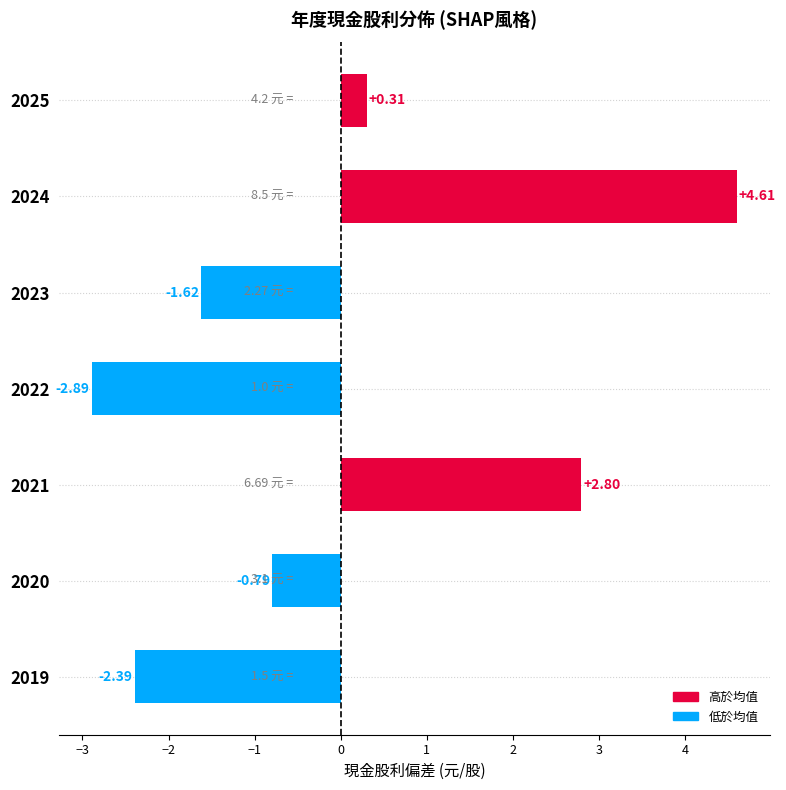

What is the greatest value displayed?

4.6